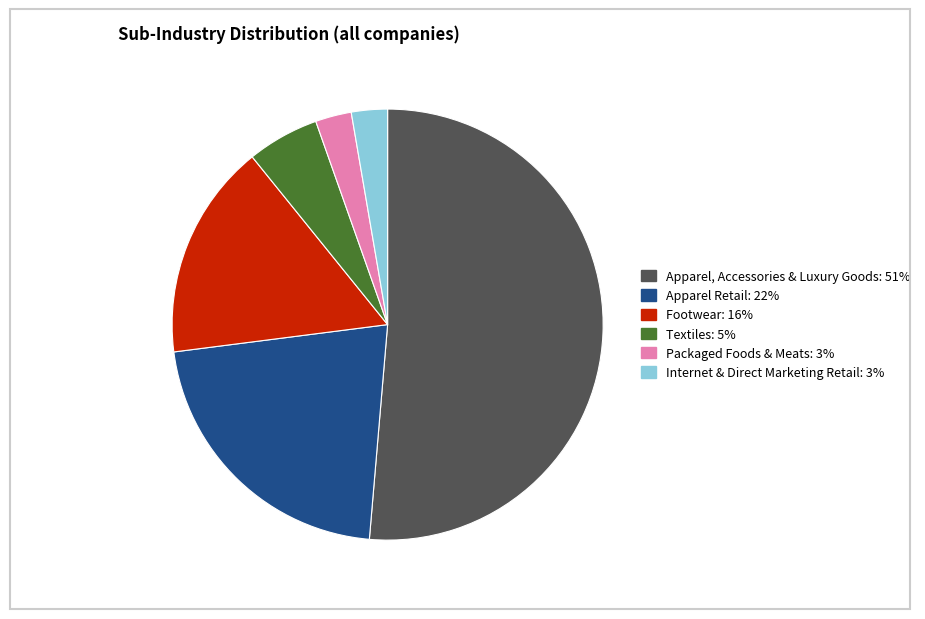

Is there a majority slice in this chart?

Yes